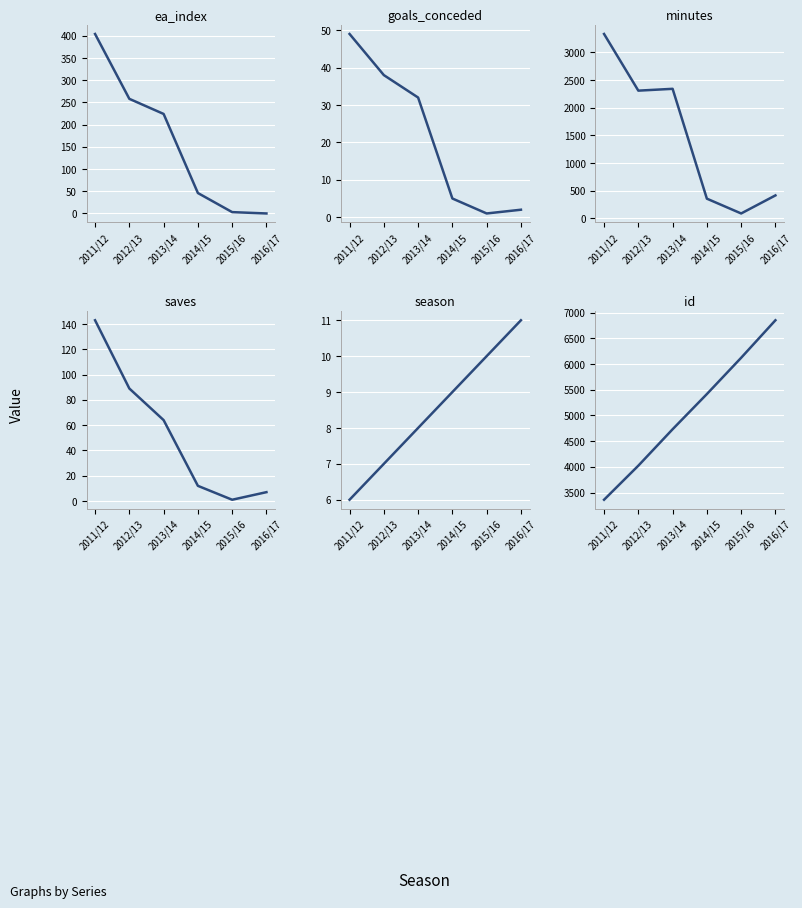

What is the difference between the maximum and minimum values in the season series?

5